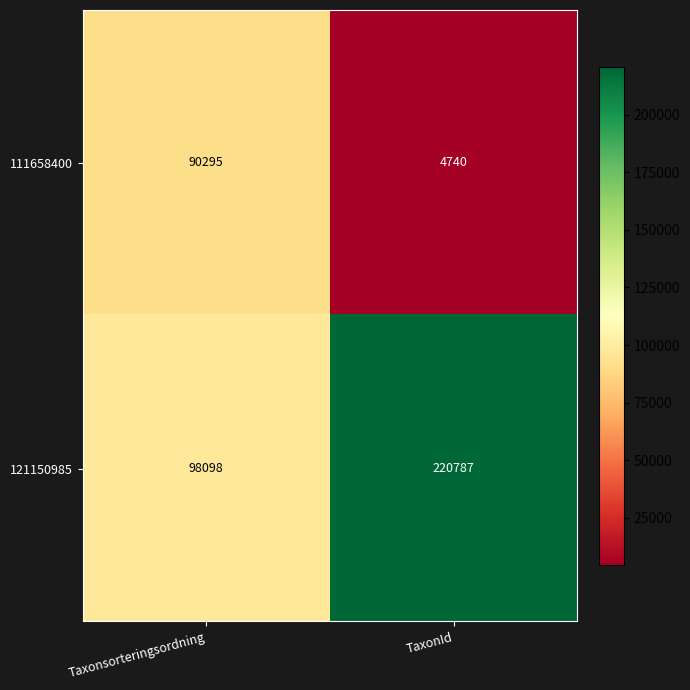

Is it true that 111658400 equals 1141 at TaxonId?

False